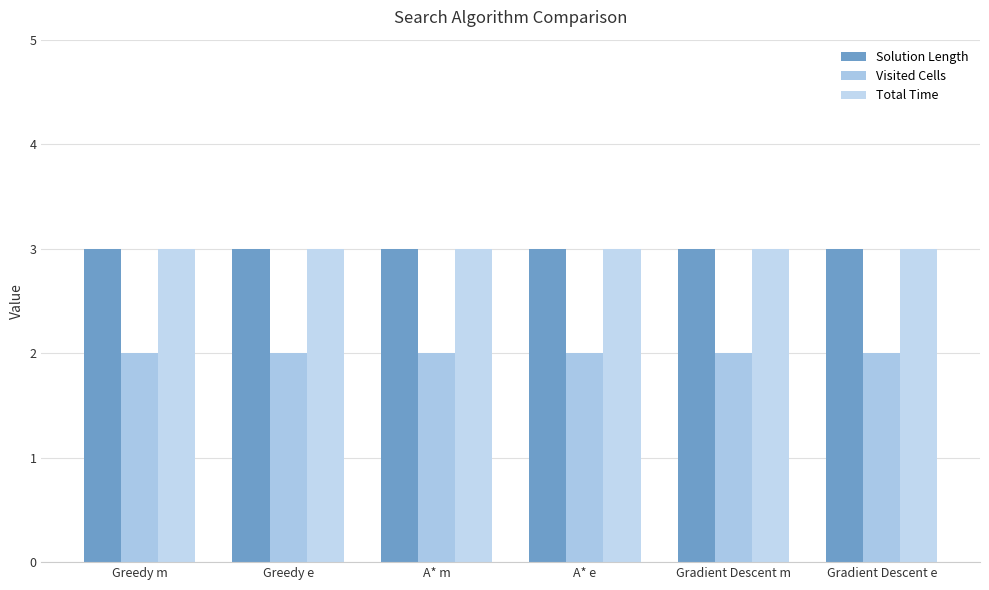

What is the sum of the Total Time values at A* e and Gradient Descent m?

6